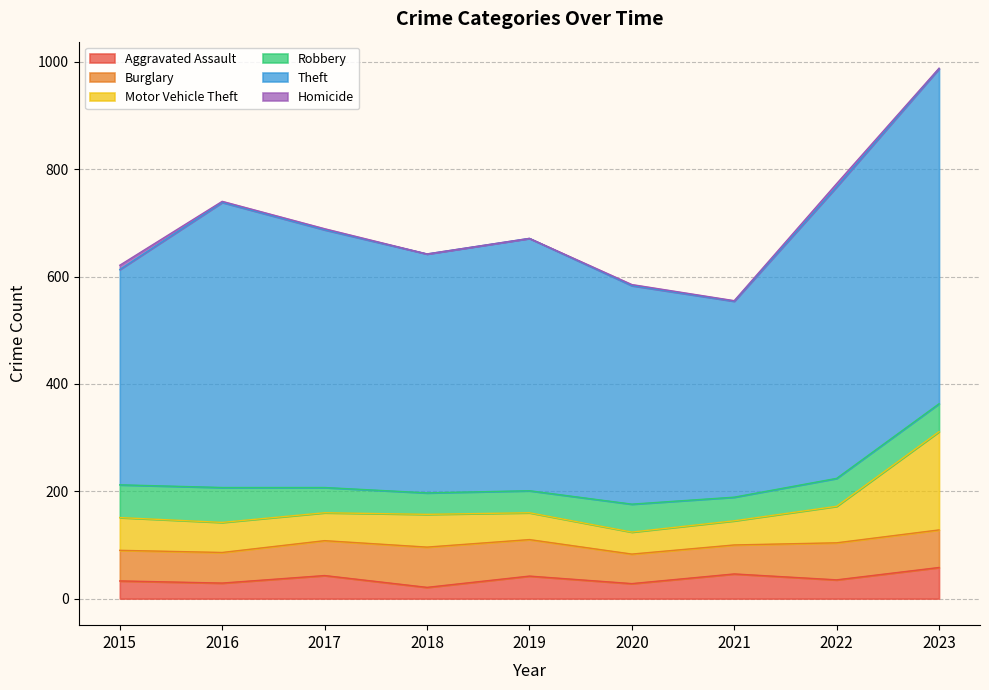

Where do Burglary and Motor Vehicle Theft first cross each other?

2015 and 2016